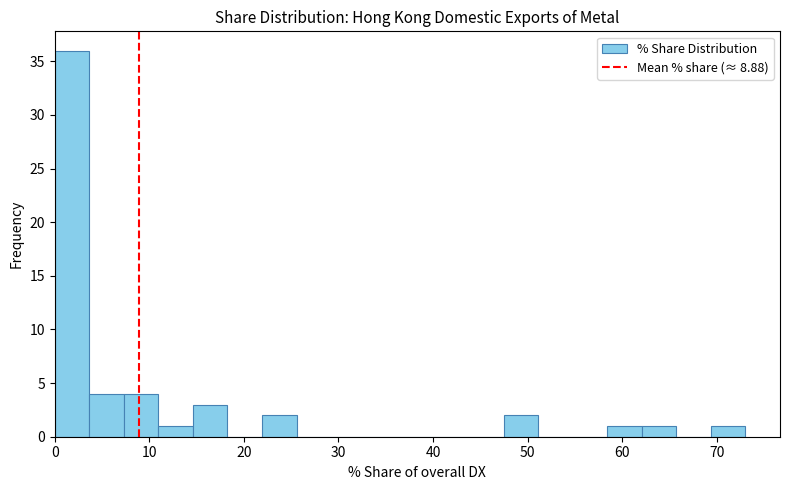

Around what value on the x-axis is the tallest bar? Give the approximate position of its centre, as read against the axis.

2